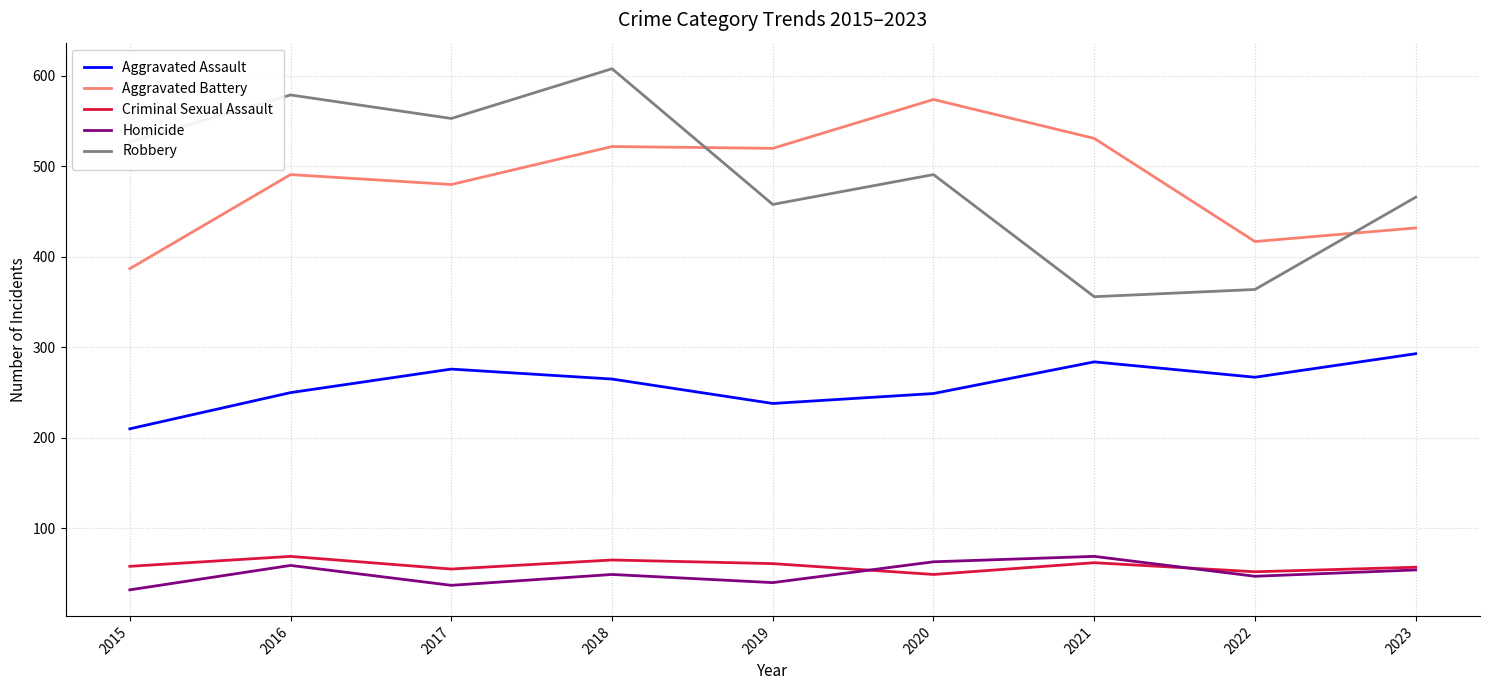

True or false: Aggravated Assault and Robbery cross at least once.

False